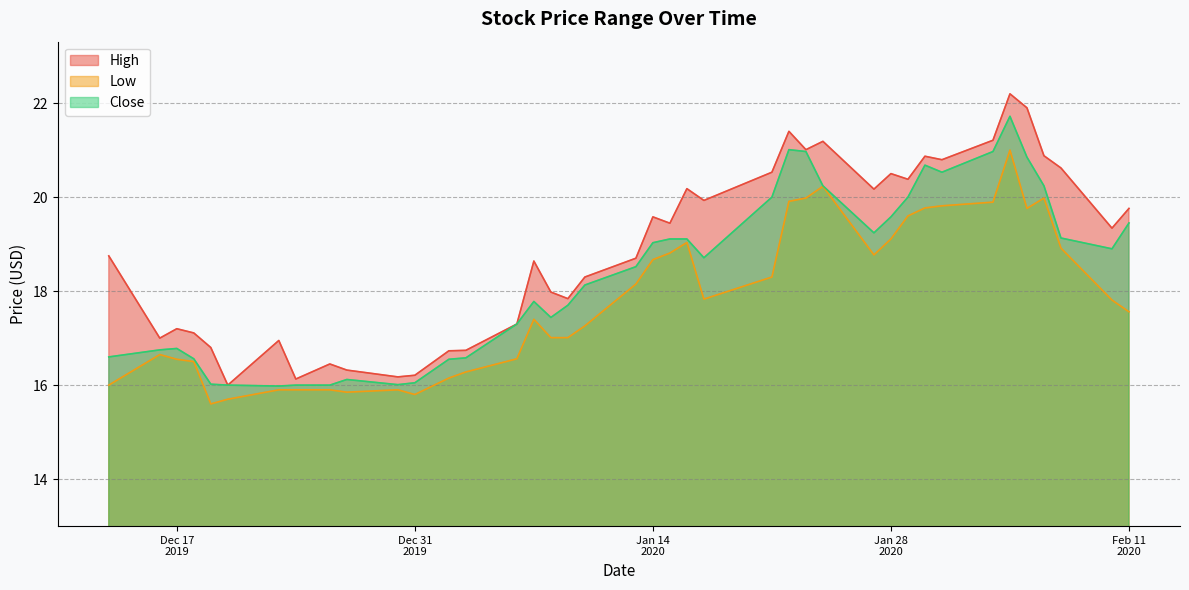

Which category has the lowest value in the Close series?

2019-12-23